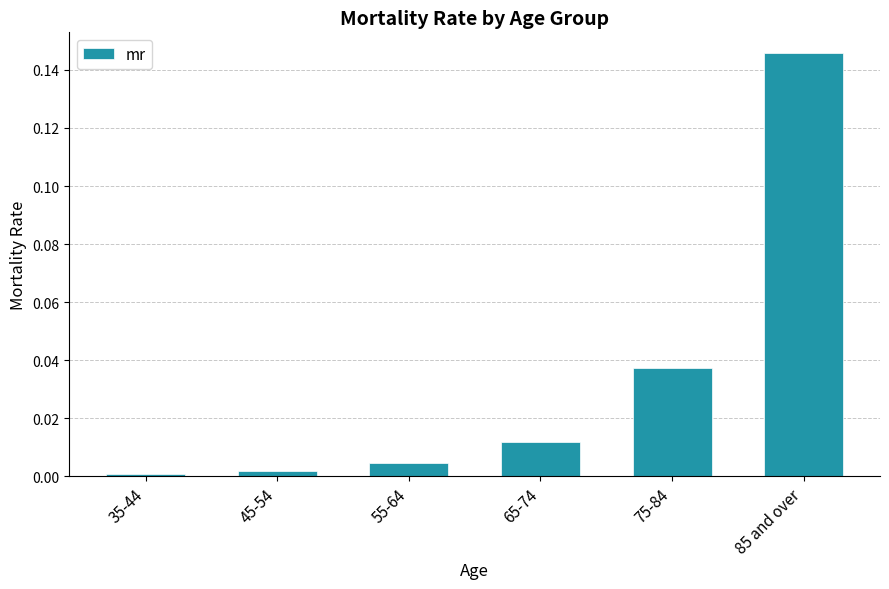

True or false: the data shows 0.0 at 75-84.

True